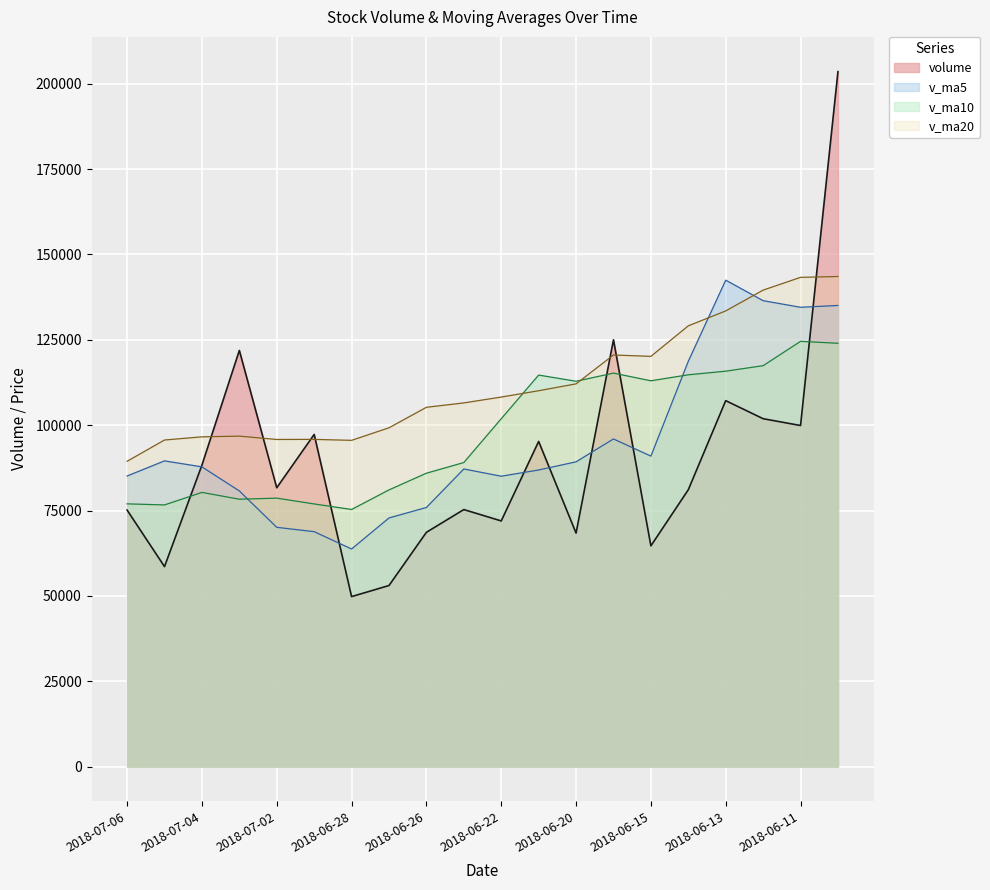

At which category does volume reach its first local peak?

2018-07-03